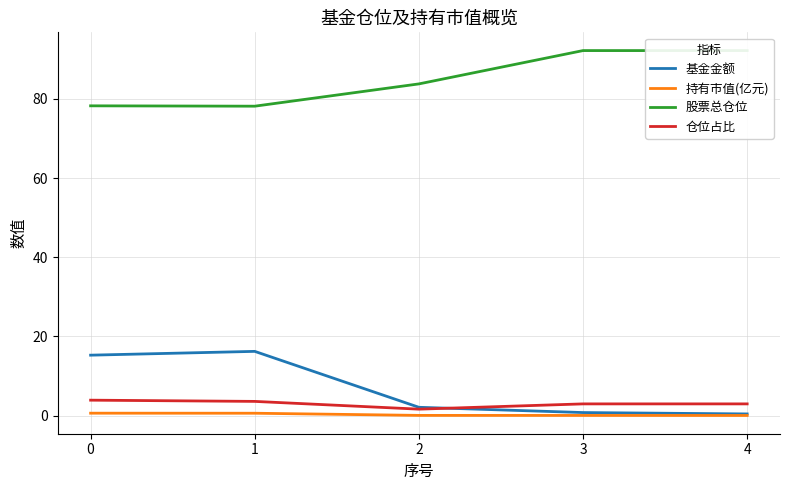

At which label does 股票总仓位 first exceed 83?

2